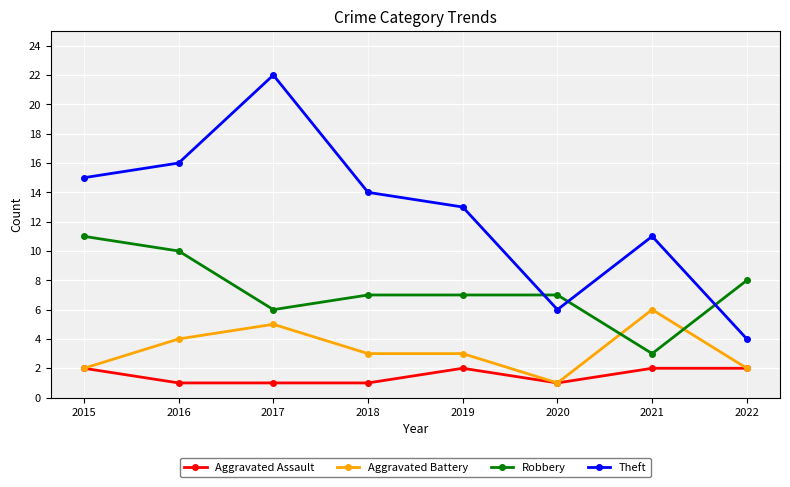

Reading left to right, what are all the values shown in this chart?

Aggravated Assault: 2015=2	2016=1	2017=1	2018=1	2019=2	2020=1	2021=2	2022=2
Aggravated Battery: 2015=2	2016=4	2017=5	2018=3	2019=3	2020=1	2021=6	2022=2
Robbery: 2015=11	2016=10	2017=6	2018=7	2019=7	2020=7	2021=3	2022=8
Theft: 2015=15	2016=16	2017=22	2018=14	2019=13	2020=6	2021=11	2022=4